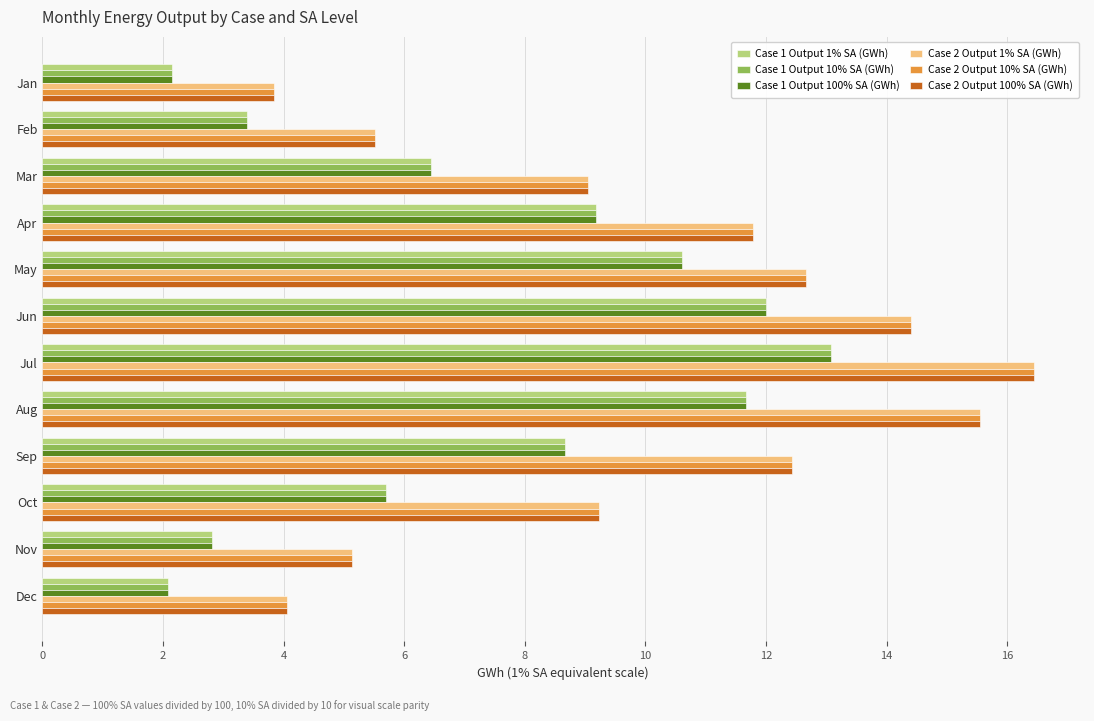

What is the minimum value for Case 2 Output 1% SA (GWh)?

3.8